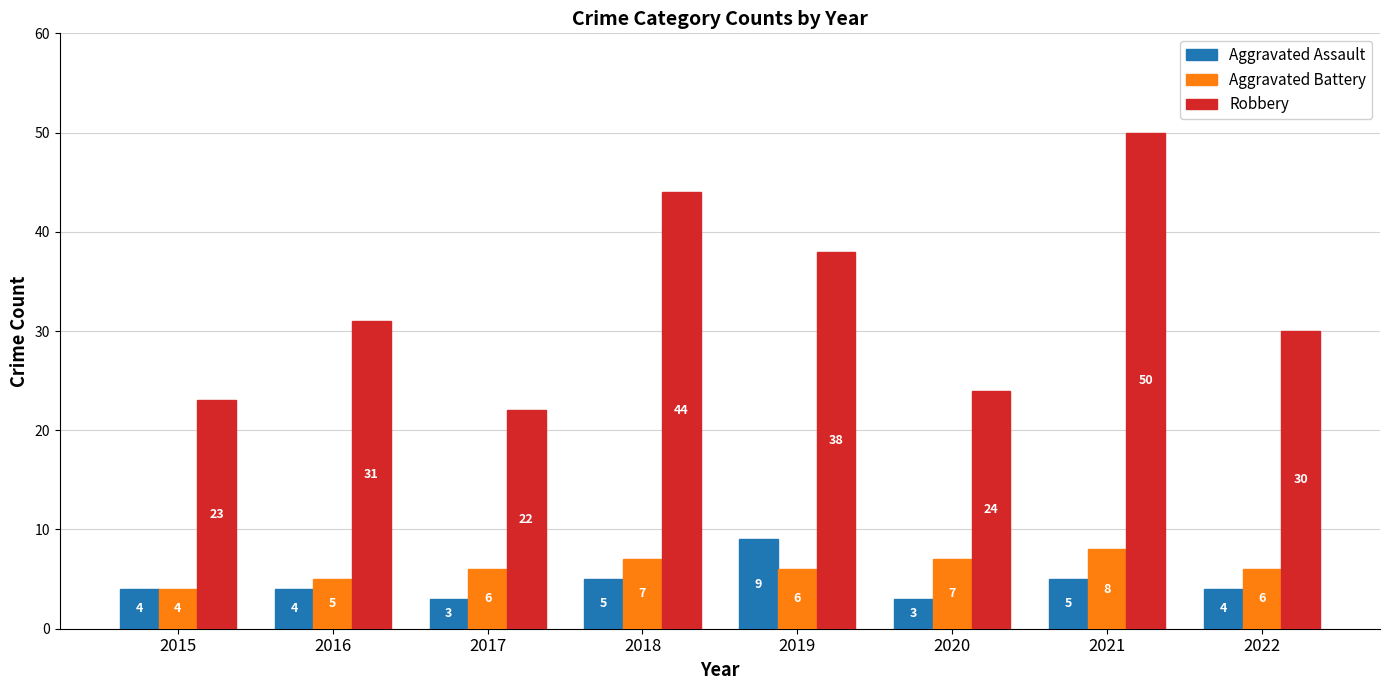

Which series has the widest spread of values?

Robbery